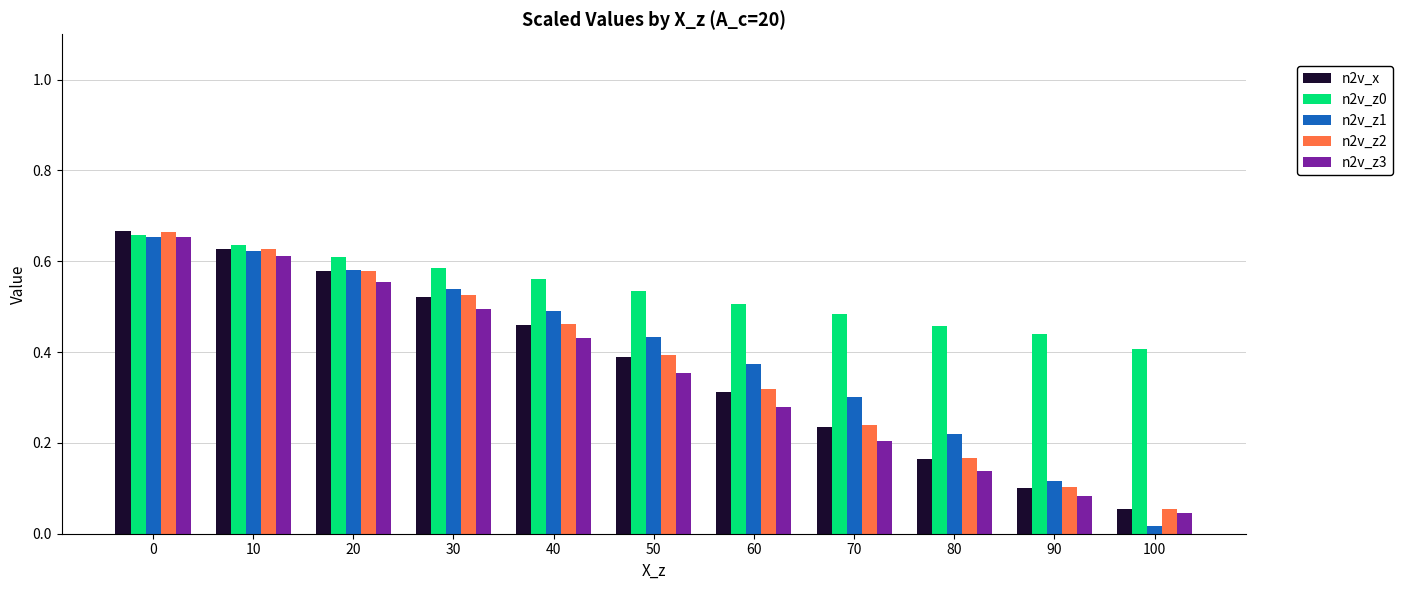

Which category has the lowest value in the n2v_z0 series?

100